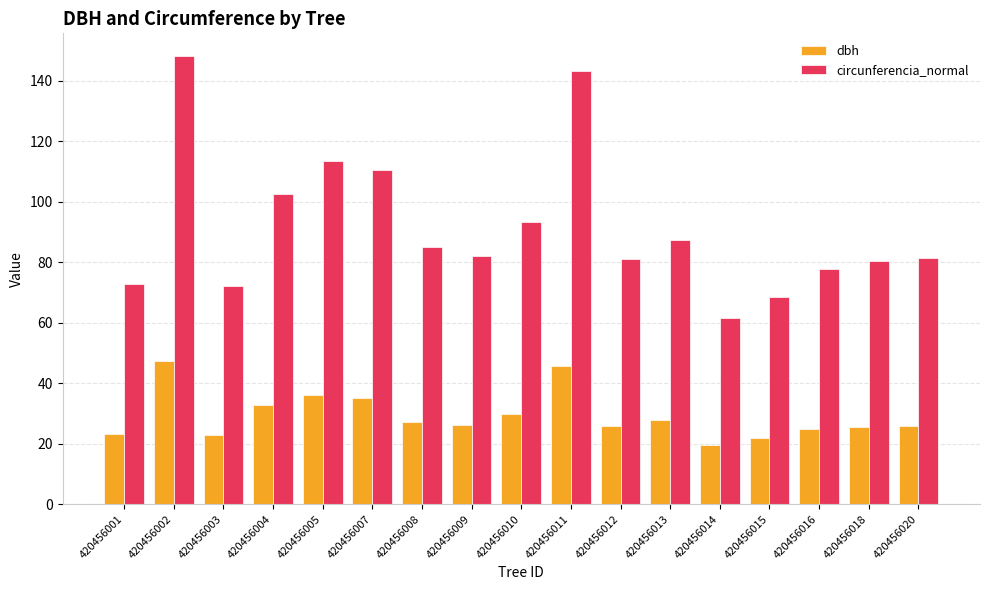

How many series are shown in this chart?

2